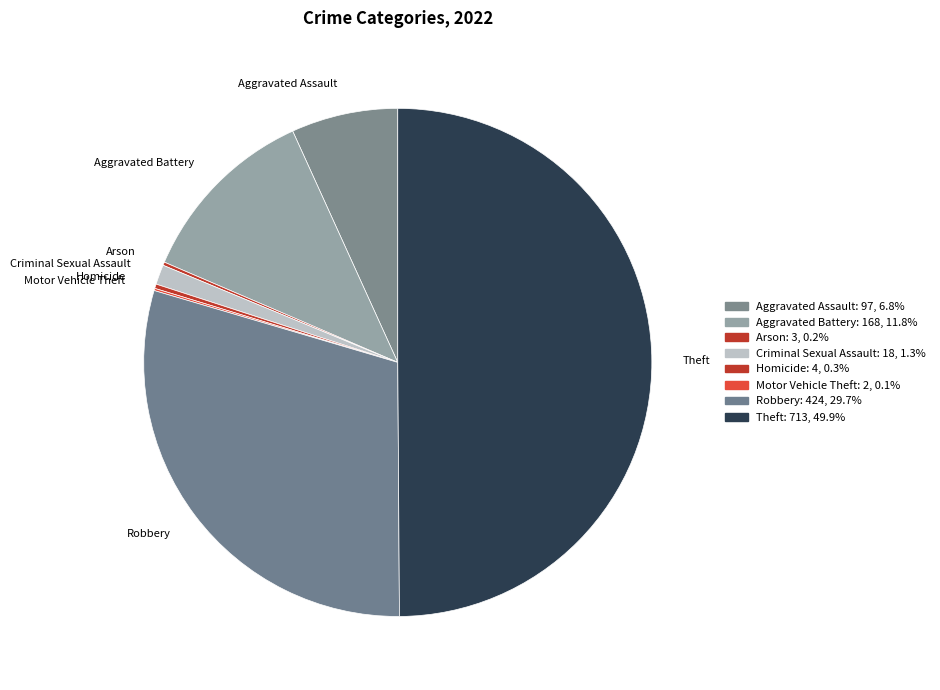

Combined, do Homicide and Aggravated Battery account for over 50%?

No